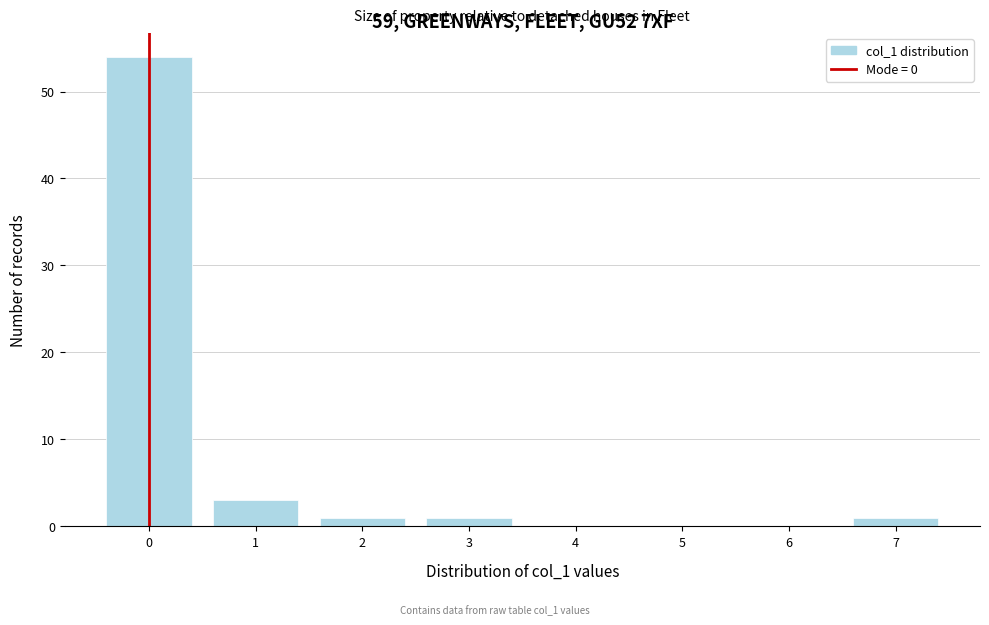

Reading left to right, list every bar in this chart as the range it spans on the x-axis followed by its height. The values are not printed on the chart, so give them approximately, as read against the axis.

-0.5 to 0.5: 54
0.5 to 1.5: 3
1.5 to 2.5: 1
2.5 to 3.5: 1
3.5 to 4.5: 0
4.5 to 5.5: 0
5.5 to 6.5: 0
6.5 to 7.5: 1